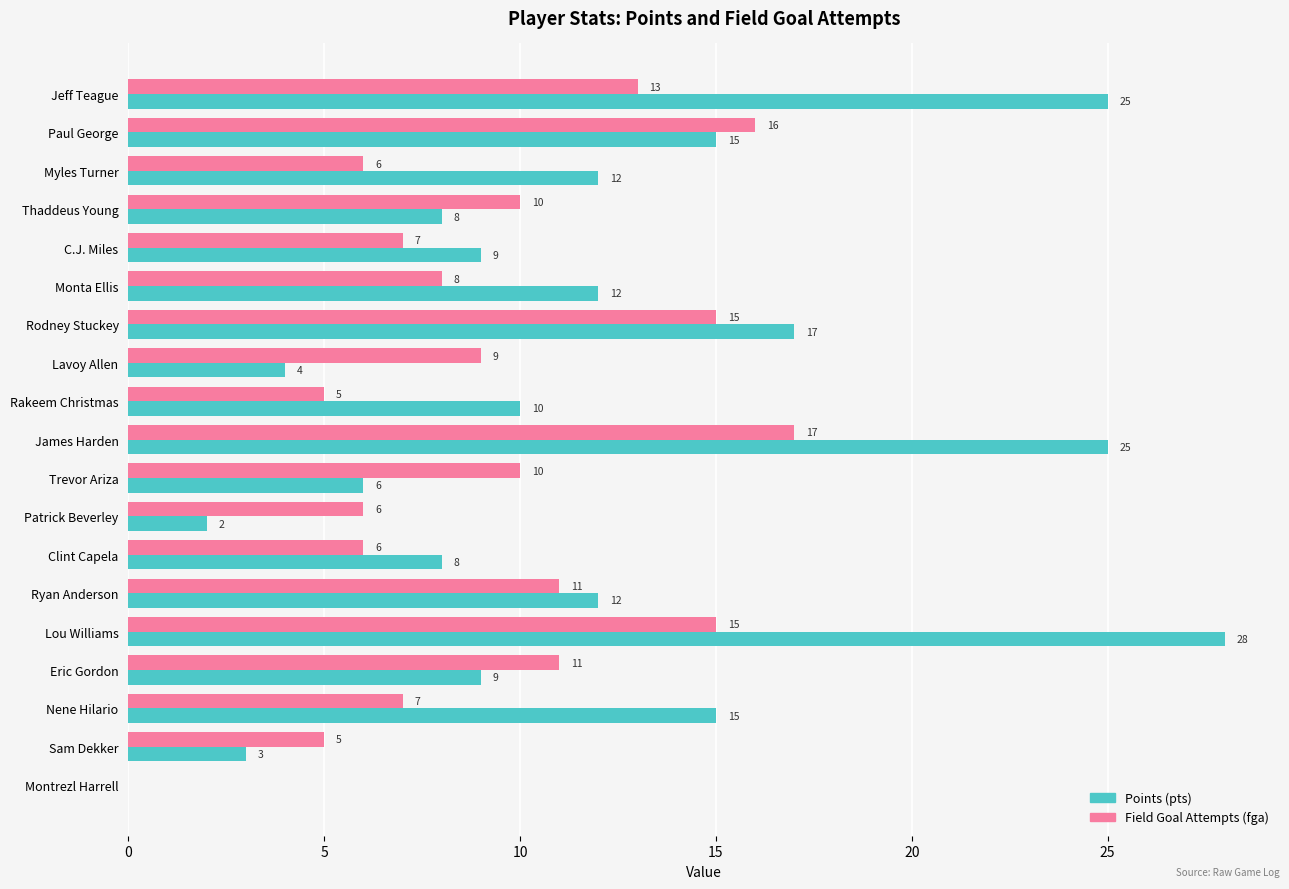

How many distinct data groups are displayed?

2